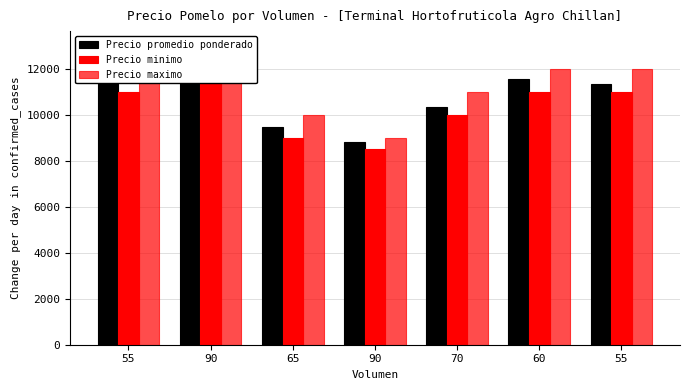

The Precio maximo series shows 12000 at 60. True or false?

True